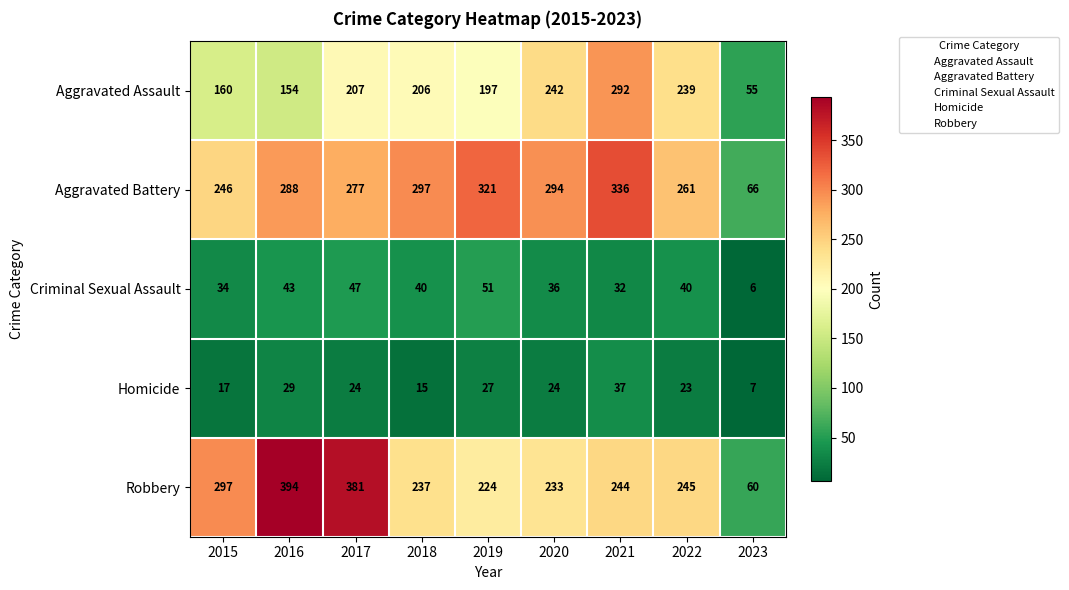

What is the difference between the Robbery values at 2022 and 2016?

149